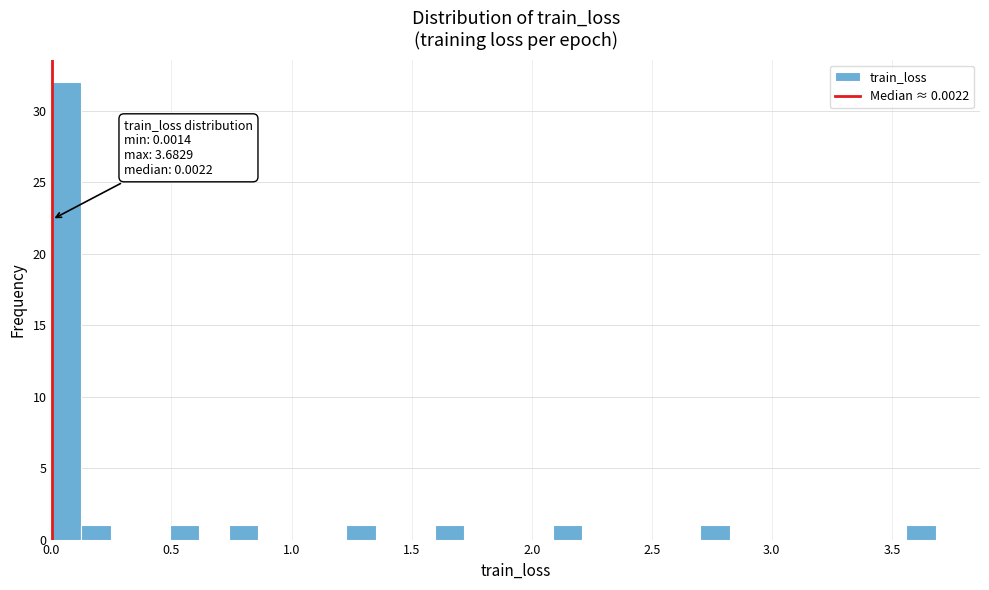

Around what value on the x-axis is the tallest bar? Give the approximate position of its centre, as read against the axis.

0.05